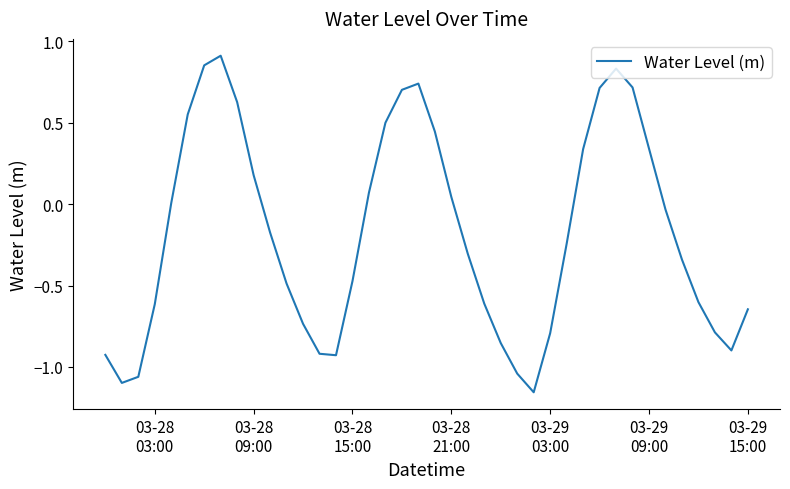

What is the difference between the maximum and minimum values?

2.1